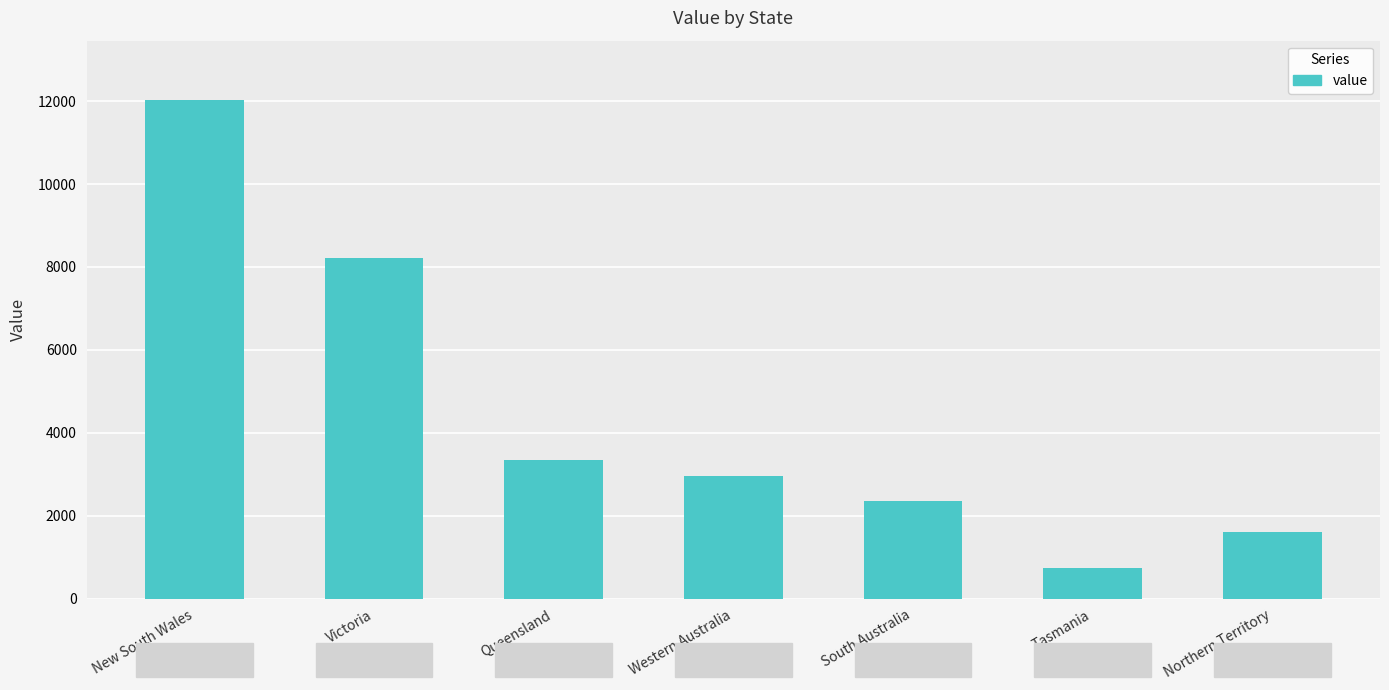

At which label does the data first exceed 2949?

New South Wales